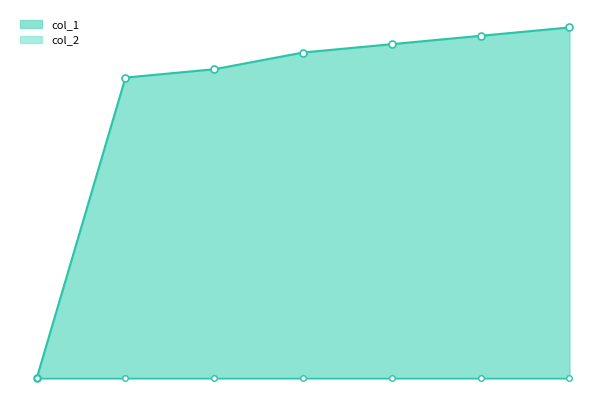

What is the greatest value displayed?

42